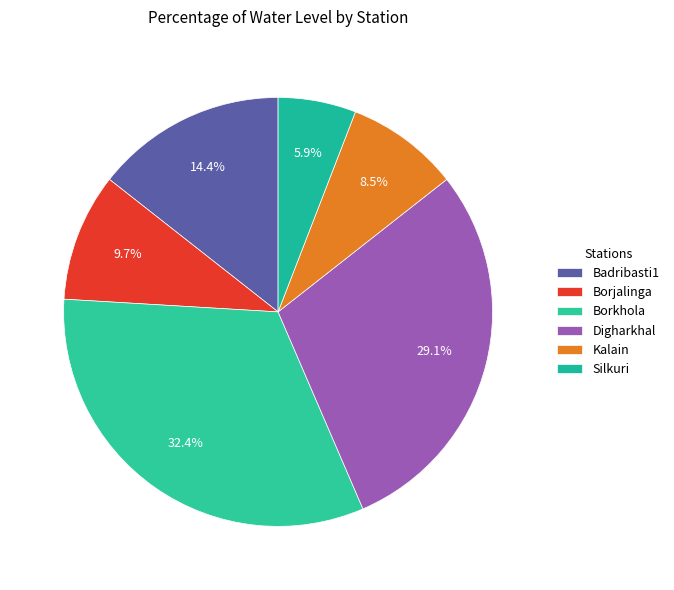

Does any single category account for the majority?

No